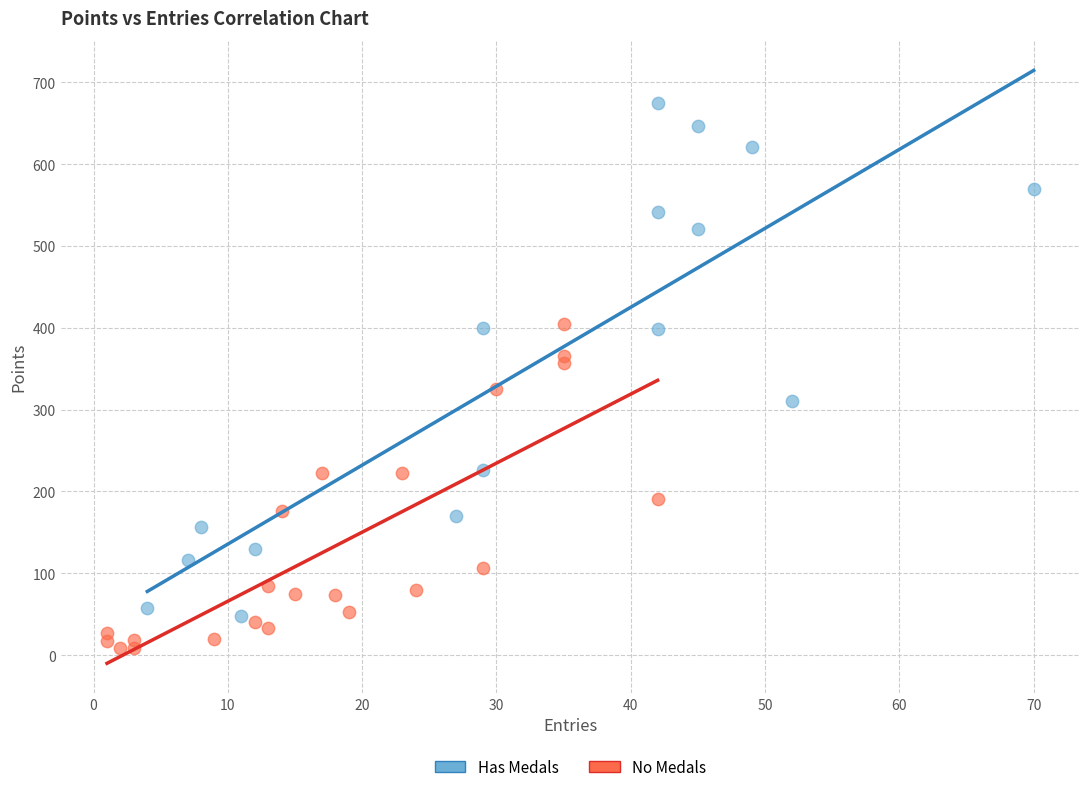

Which series has the widest spread of Y values?

Has Medals